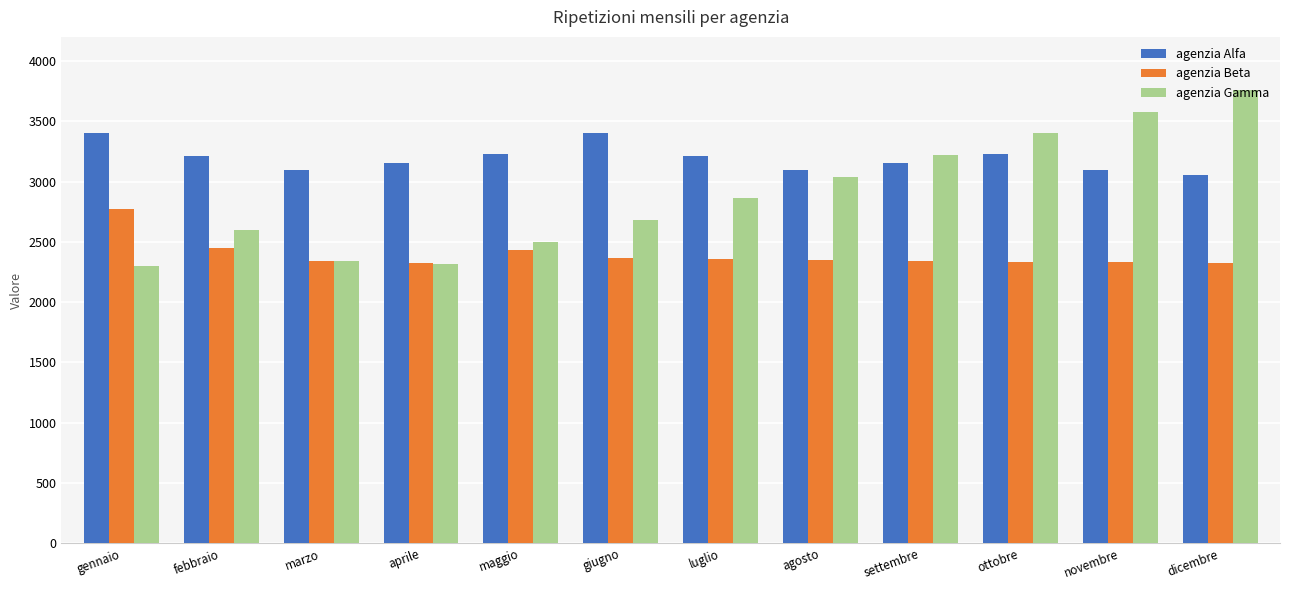

Rank the series at maggio from highest to lowest value.

agenzia Alfa, agenzia Gamma, agenzia Beta